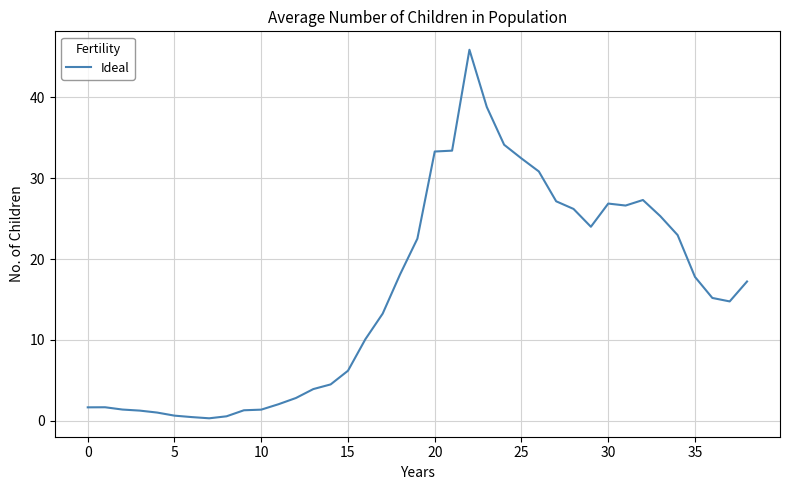

What is the difference between the maximum and minimum values?

45.5